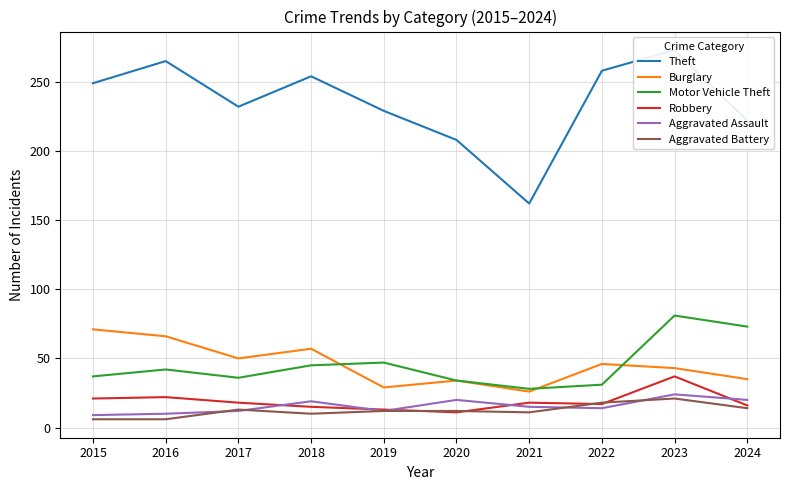

What are all the series names shown in the legend?

Theft, Burglary, Motor Vehicle Theft, Robbery, Aggravated Assault, Aggravated Battery